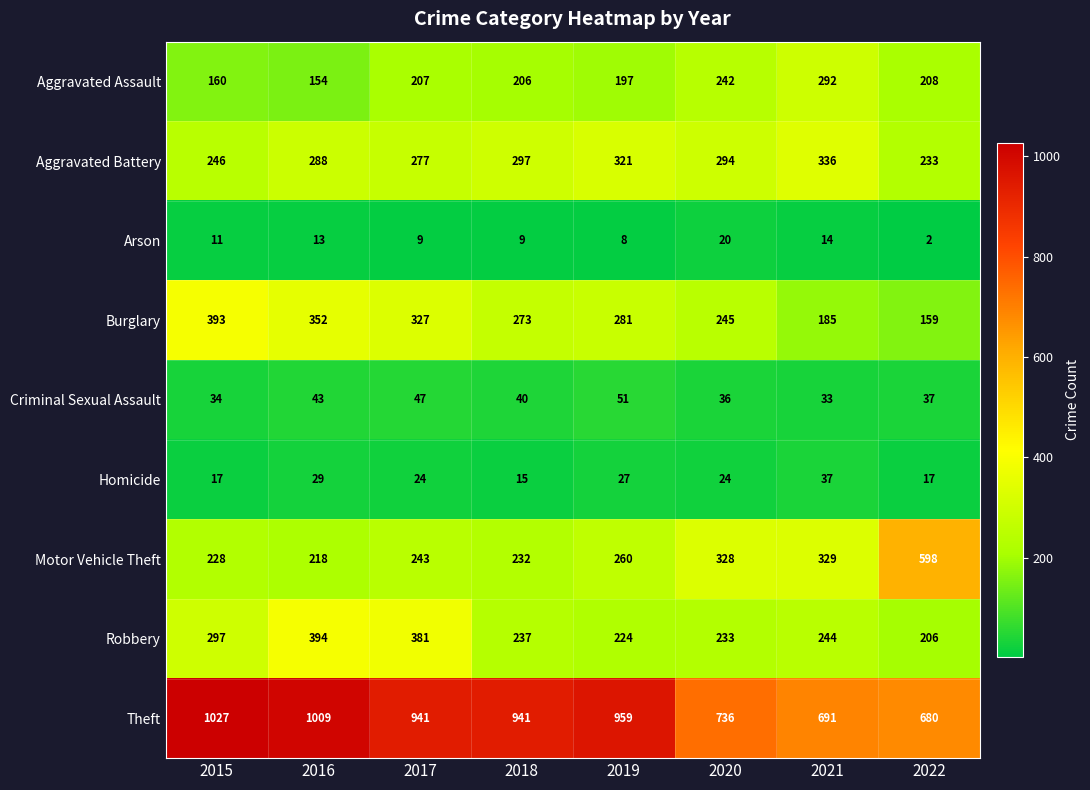

Which series has the largest total across all categories?

Theft